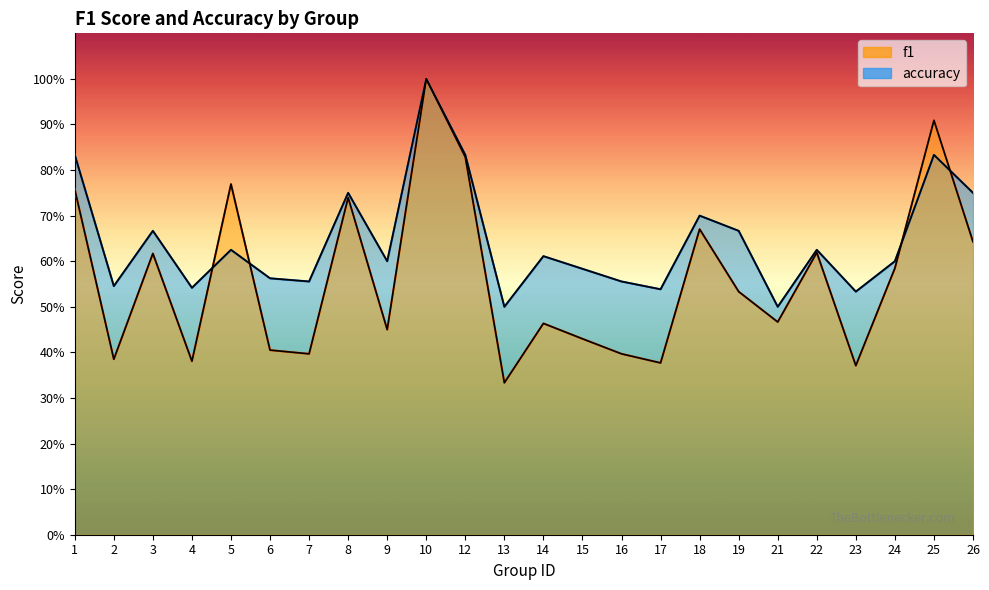

What is the value of the f1 point at the 17th from the left?

0.7